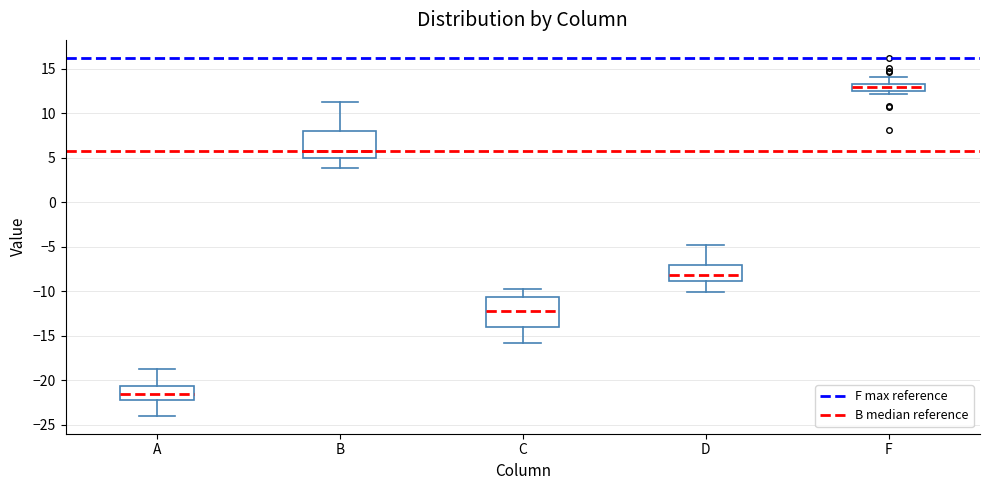

Where does the median line of the box for F sit on the y-axis? The values are not printed on the chart, so give them approximately, as read against the axis.

13.0